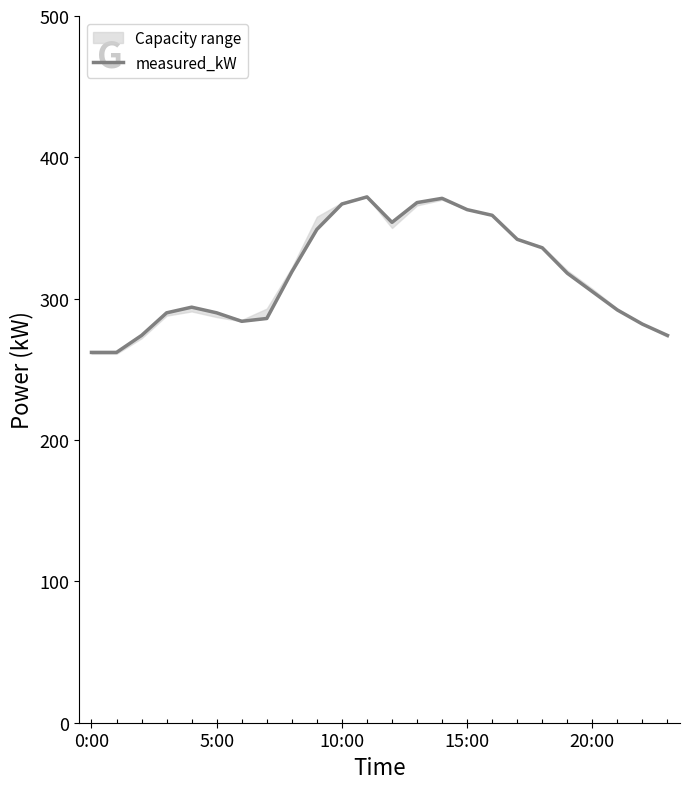

What is the difference between the values at 17 and 0:00?

80